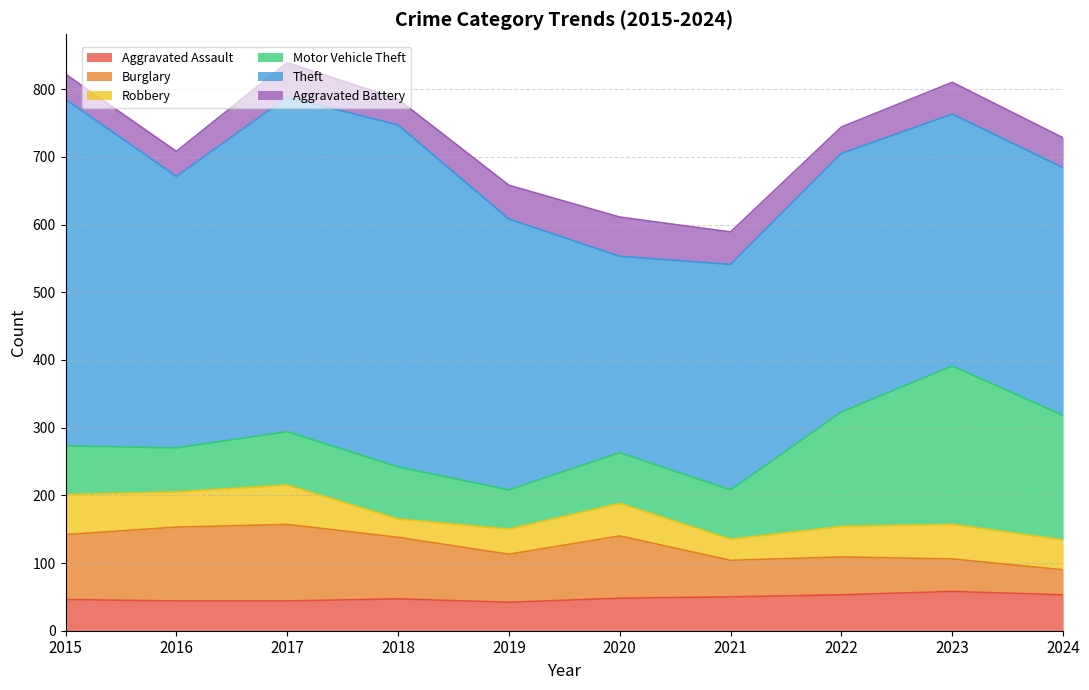

Which has a higher value, 2023 or 2021?

2023